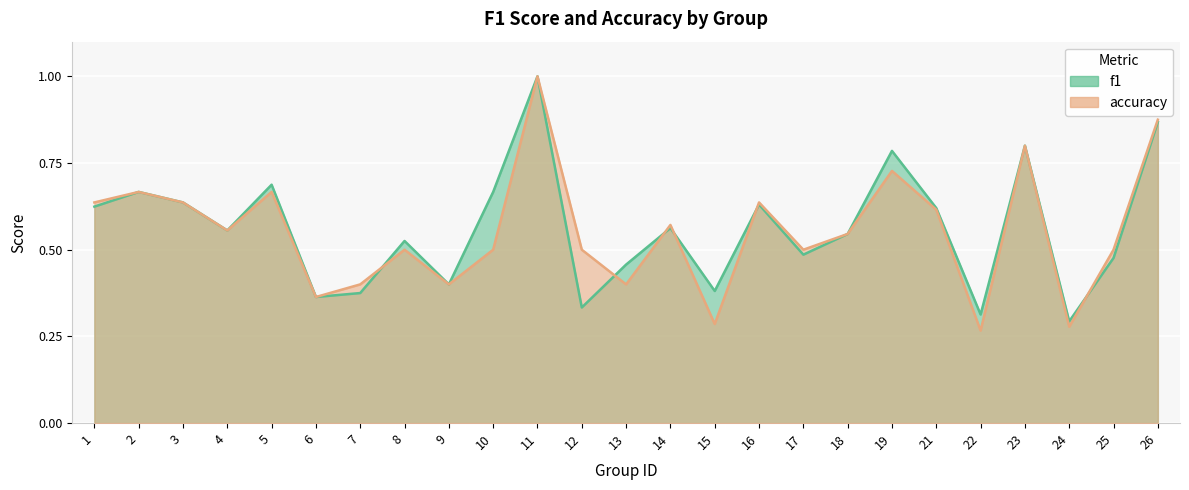

Where do accuracy and f1 first cross each other?

7 and 8